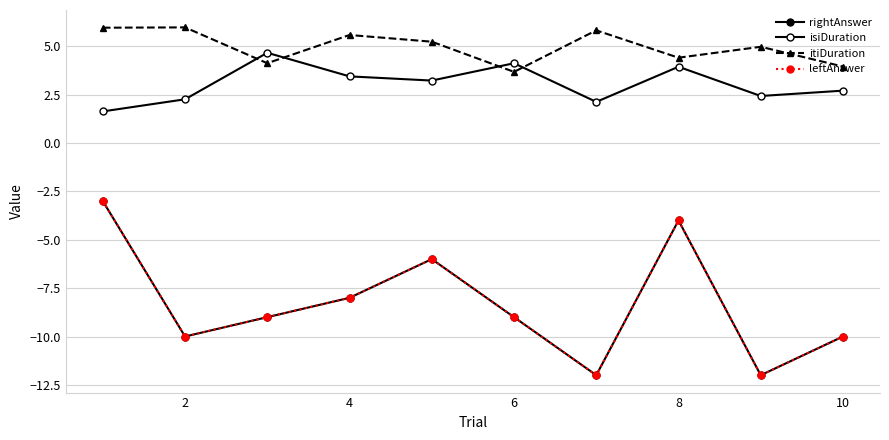

Is this an area chart (filled region under the line)?

No